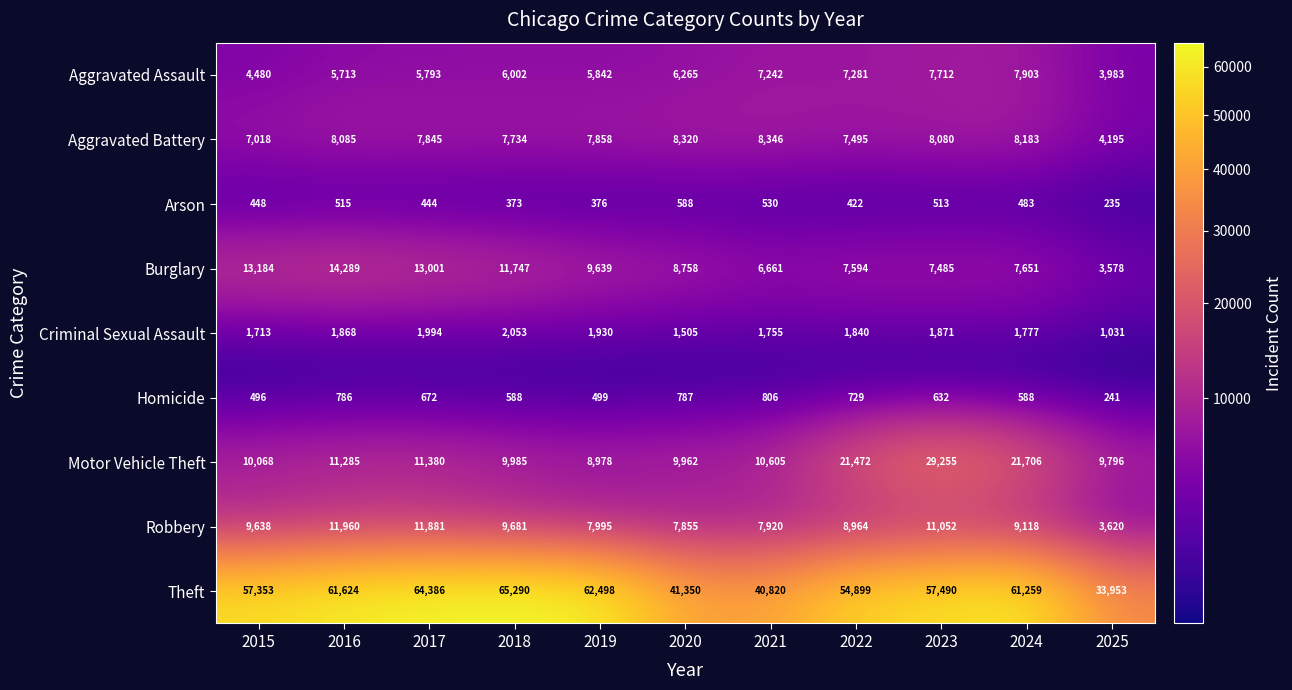

What is the minimum value shown in the chart?

235